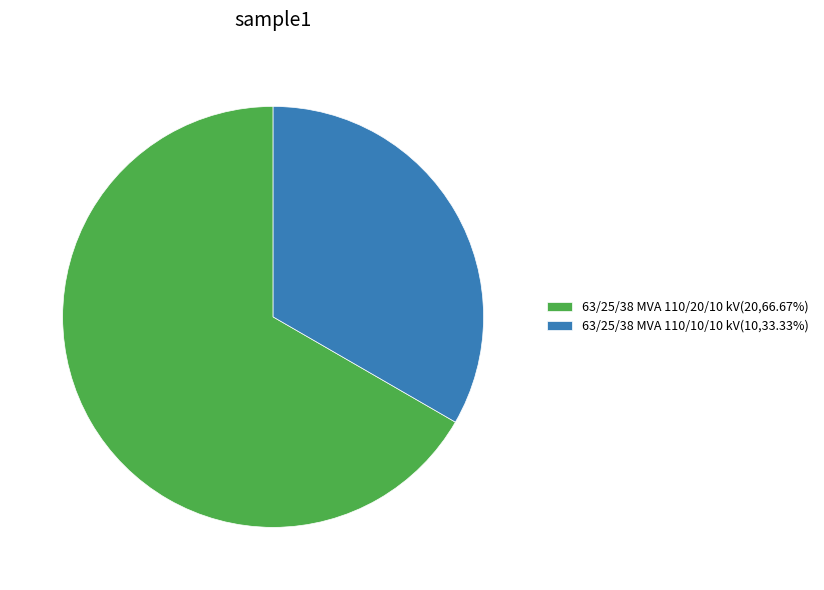

Which has a higher value, 63/25/38 MVA 110/10/10 kV or 63/25/38 MVA 110/20/10 kV?

63/25/38 MVA 110/20/10 kV